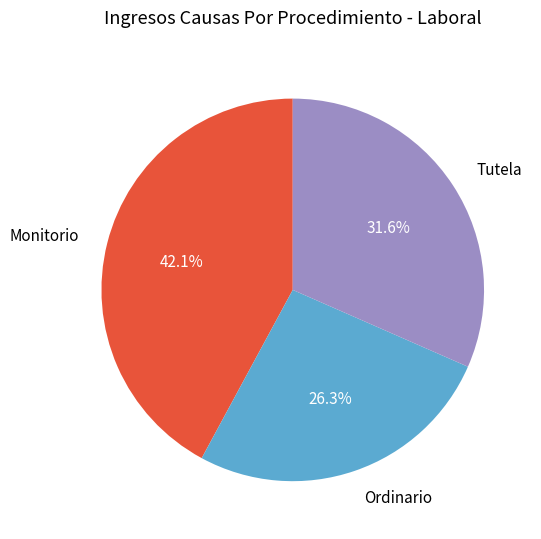

Rank the categories by value from highest to lowest.

Monitorio, Tutela, Ordinario